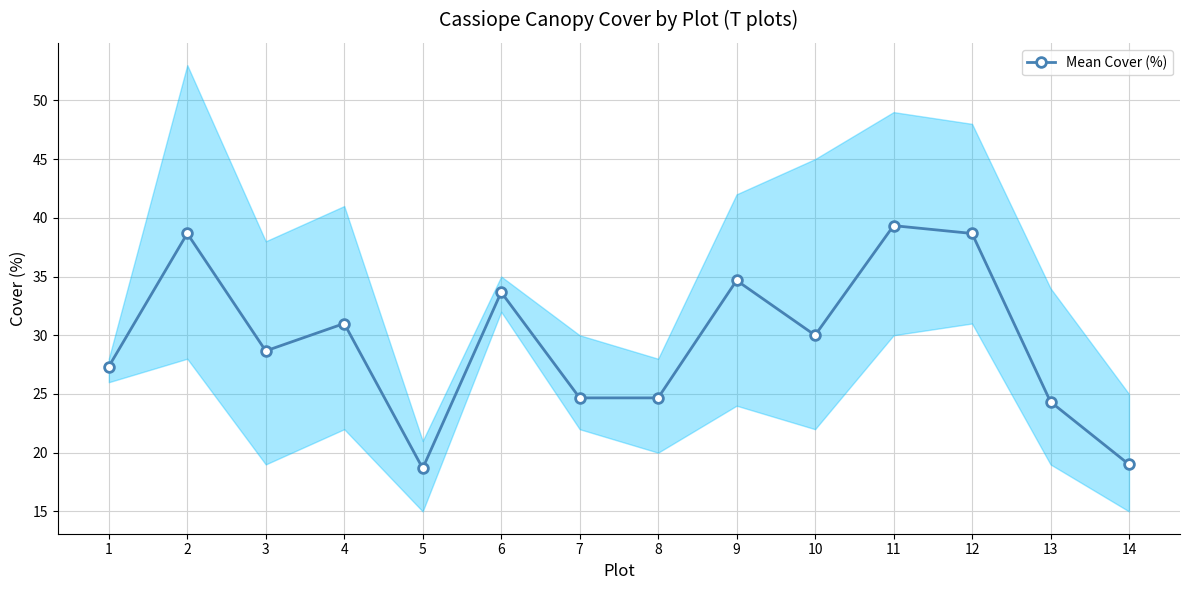

What is the average value?

29.5